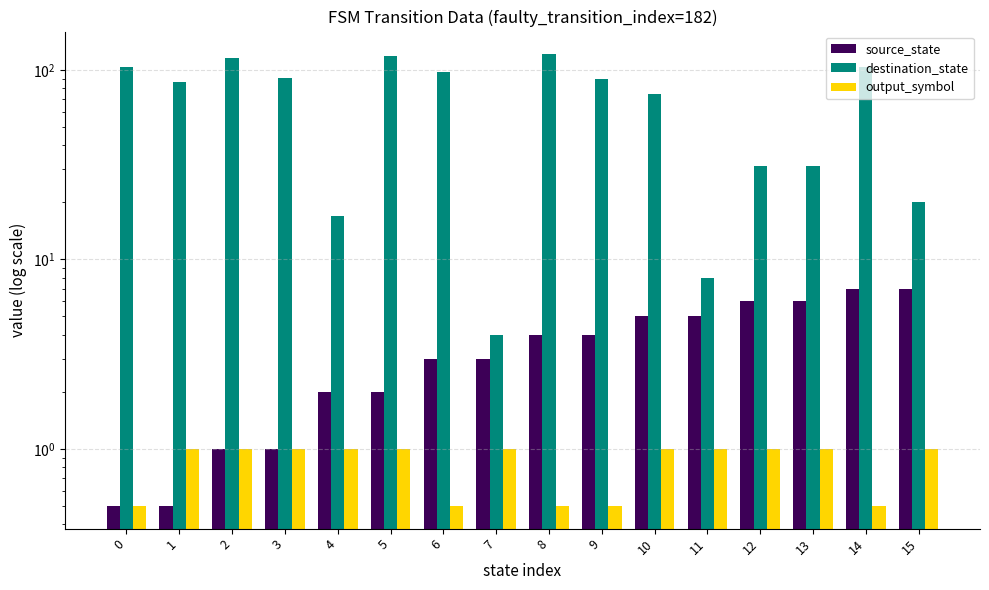

Reading left to right, what are all the values shown in this chart?

source_state: 0=0.5	1=0.5	2=1.0	3=1.0	4=2.0	5=2.0	6=3.0	7=3.0	8=4.0	9=4.0	10=5.0	11=5.0	12=6.0	13=6.0	14=7.0	15=7.0
destination_state: 0=104.0	1=86.0	2=116.0	3=91.0	4=17.0	5=119.0	6=97.0	7=4.0	8=121.0	9=89.0	10=75.0	11=8.0	12=31.0	13=31.0	14=103.0	15=20.0
output_symbol: 0=0.5	1=1.0	2=1.0	3=1.0	4=1.0	5=1.0	6=0.5	7=1.0	8=0.5	9=0.5	10=1.0	11=1.0	12=1.0	13=1.0	14=0.5	15=1.0